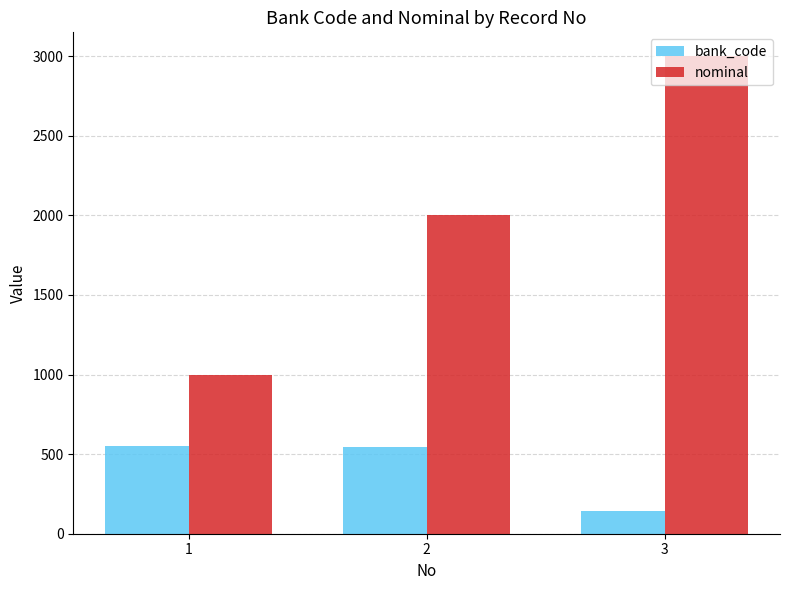

True or false: bank_code has a value of 553 at 1.

True